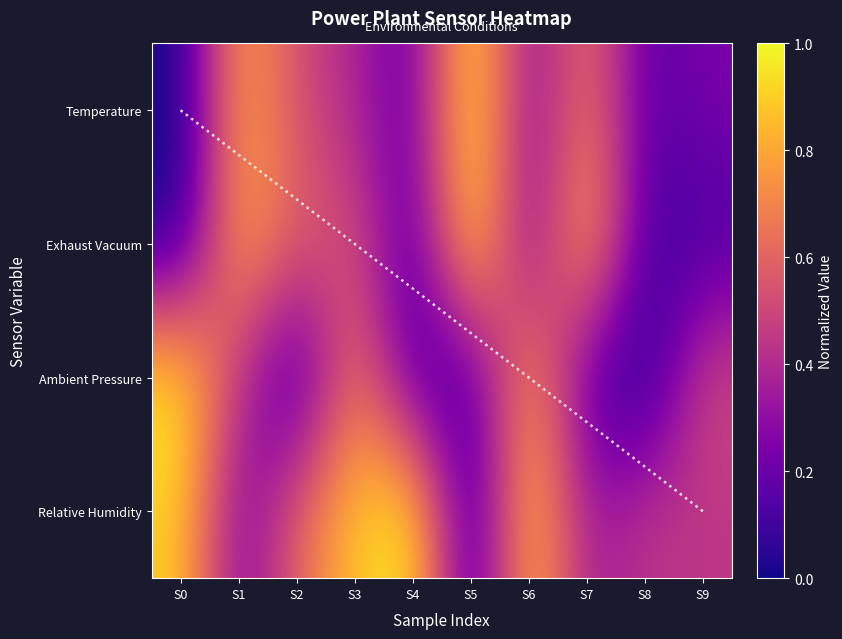

Which category has the highest value in the Exhaust Vacuum series?

S5